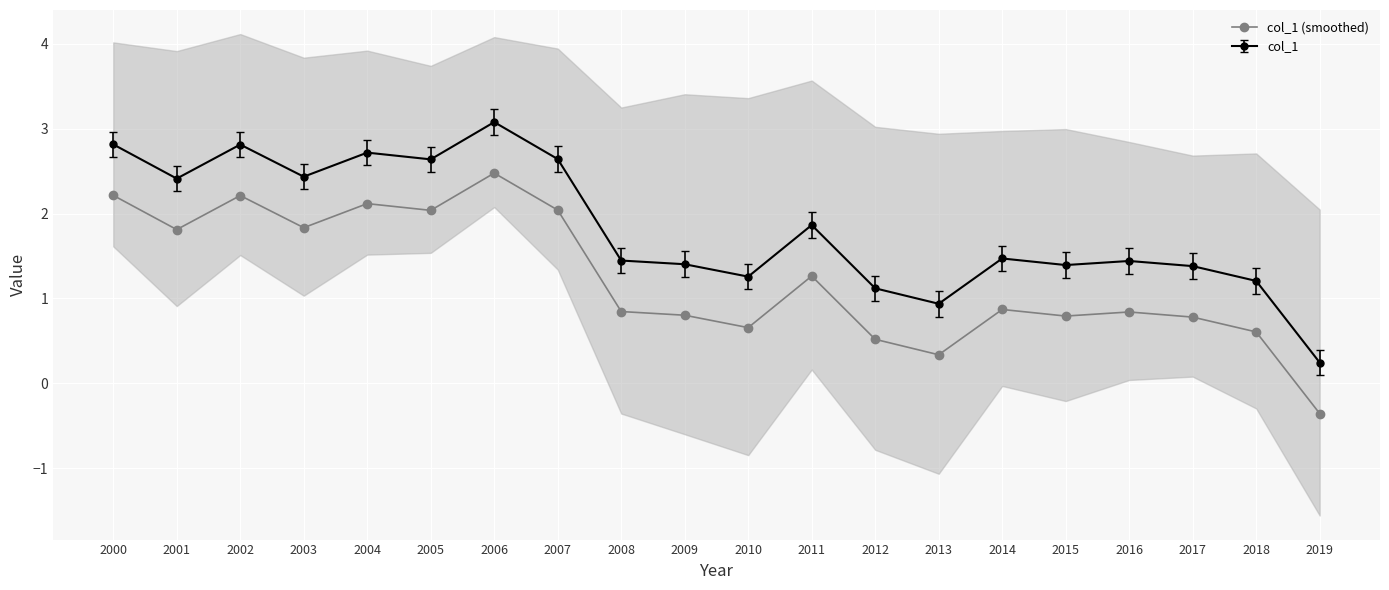

Where does the data first go above 0?

2000